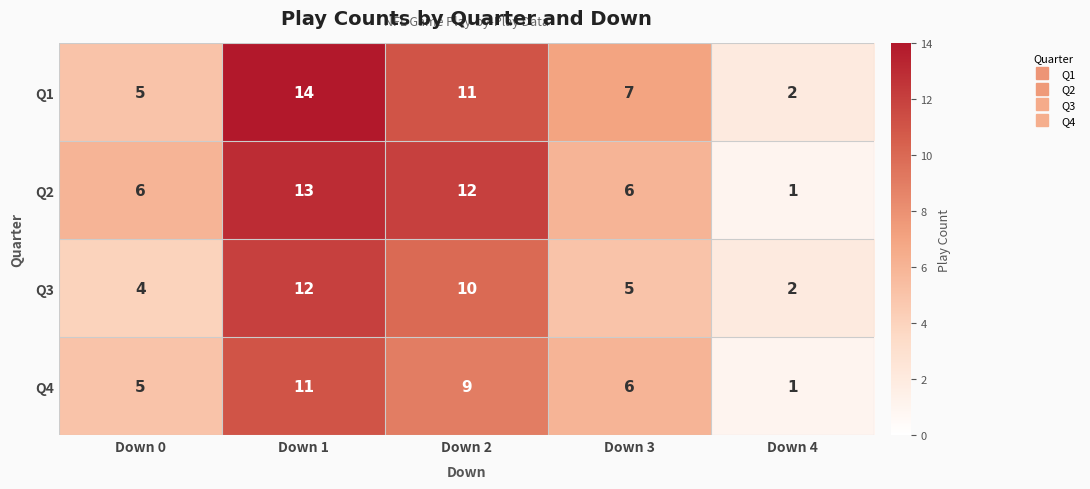

Read the Q3 value at Down 0.

4